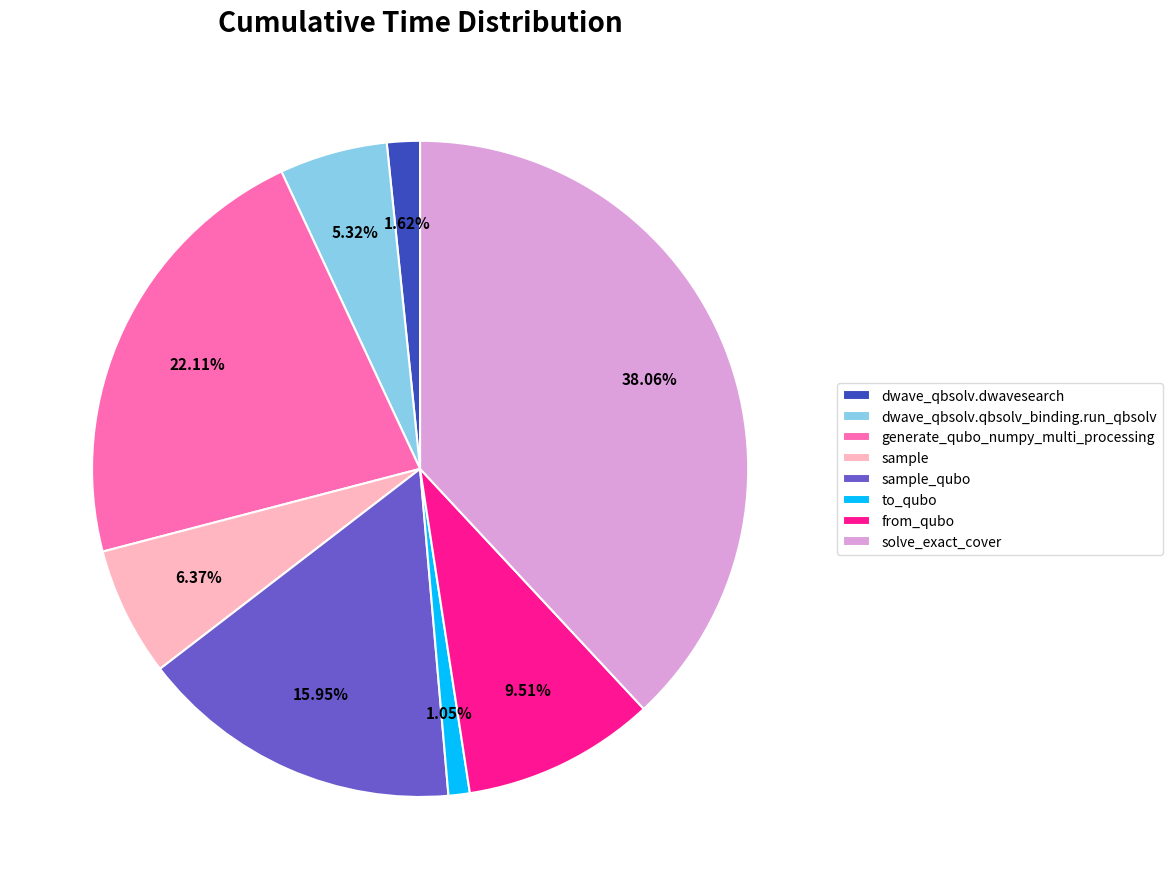

Is there any slice that represents more than half of the pie?

No